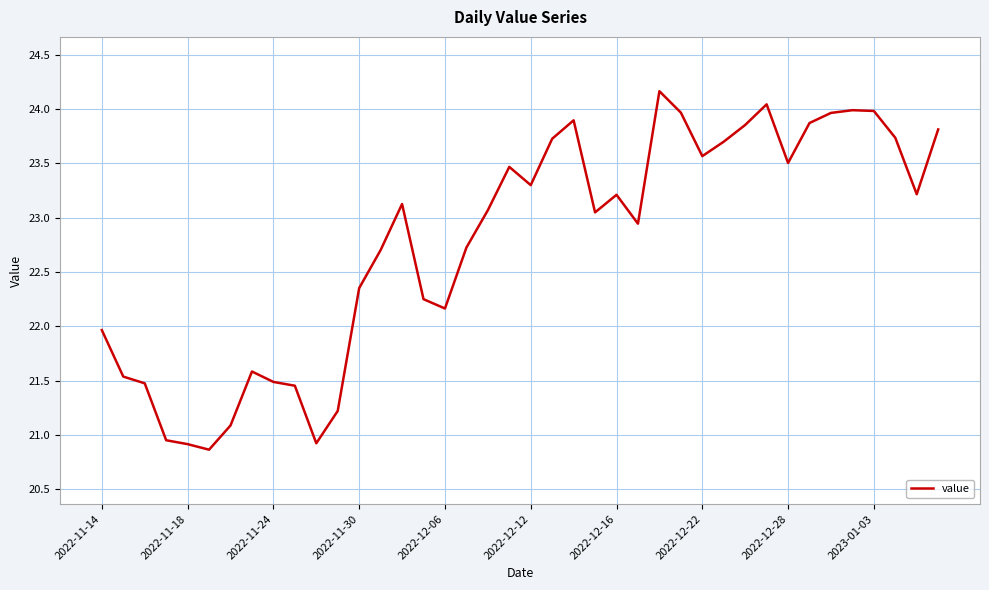

What is the difference between the maximum and minimum values?

3.3